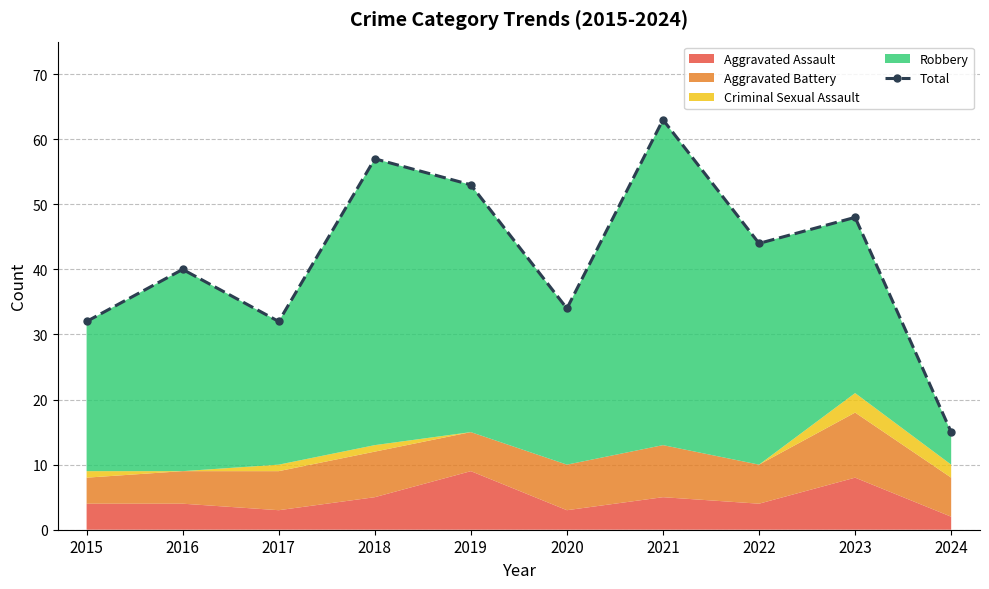

At which category does the chart reach its peak across all series?

2021